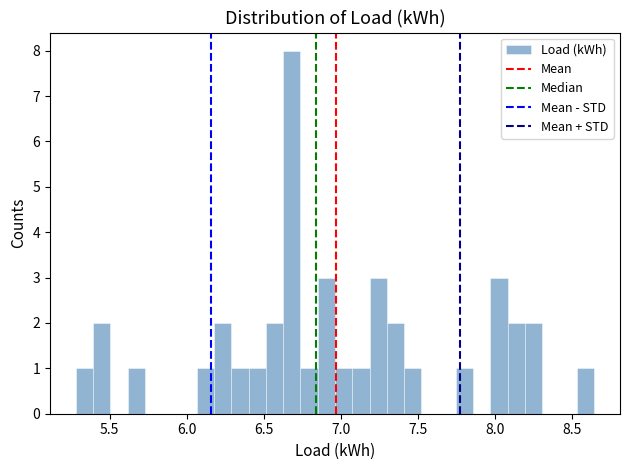

Around what value on the x-axis is the tallest bar? Give the approximate position of its centre, as read against the axis.

6.70